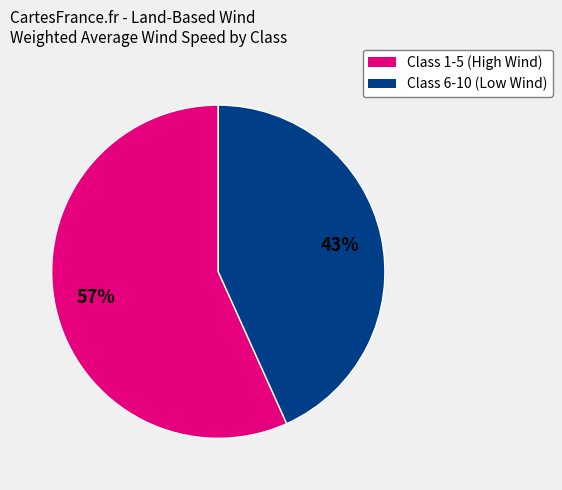

To the nearest percent, what is the average slice percentage?

50%